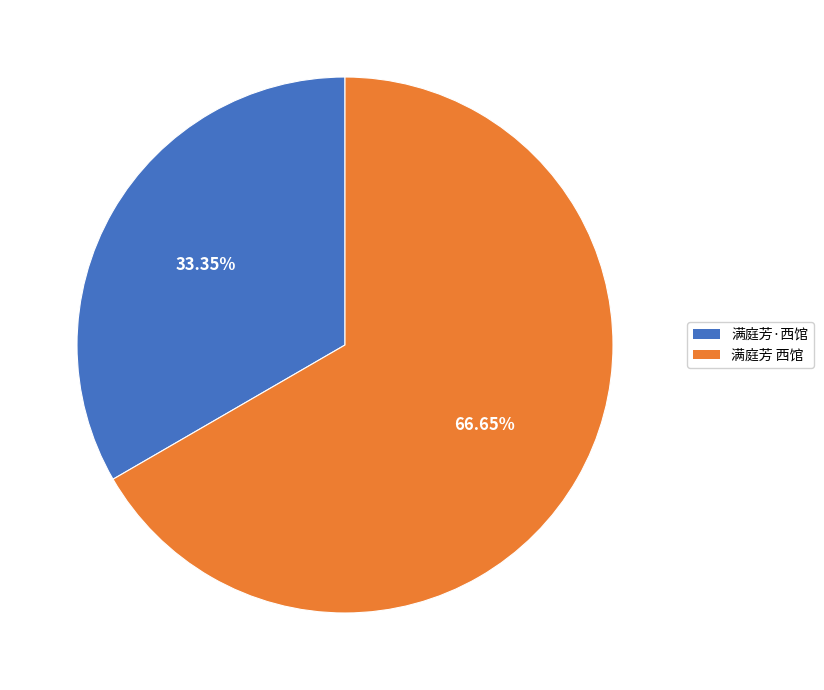

Does any single category account for the majority?

Yes